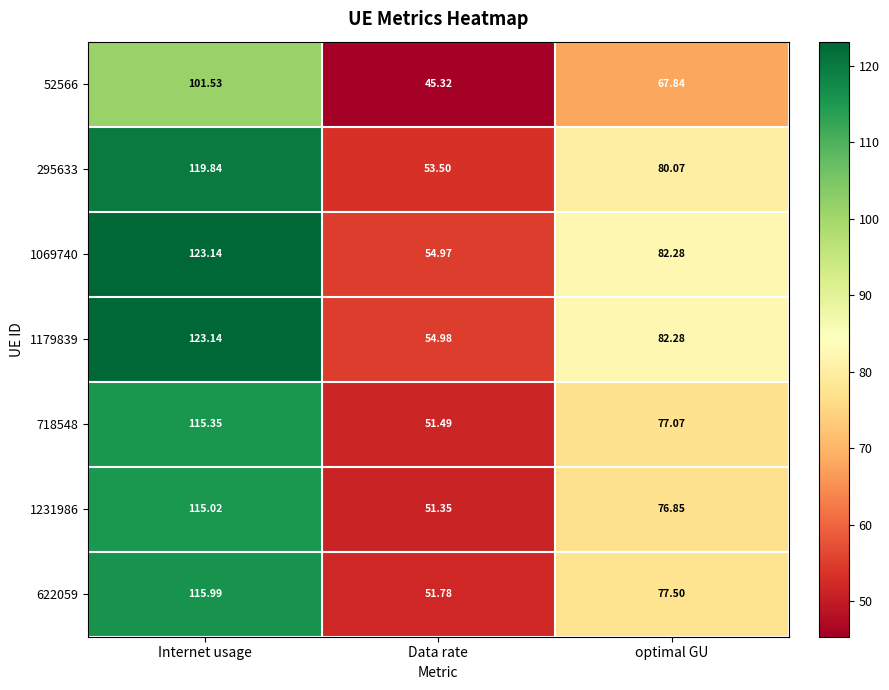

Is the value of 1069740 at Internet usage greater than the value of 52566 at Data rate?

Yes